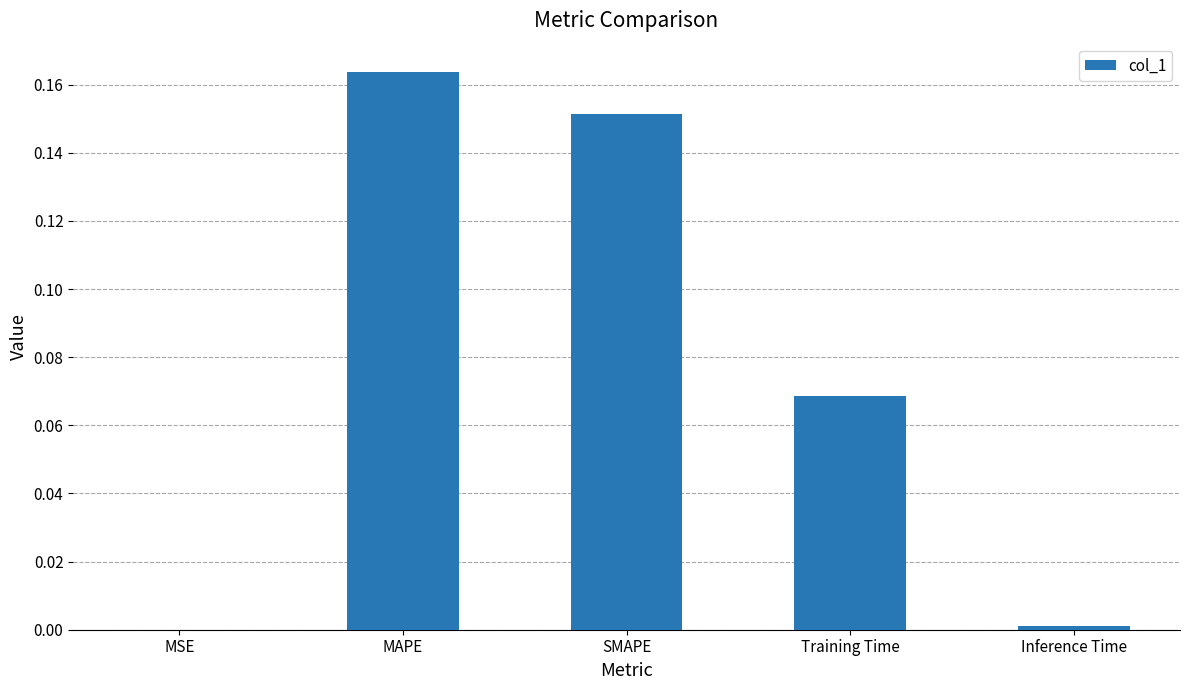

True or false: the data shows 0.0 at MSE.

True